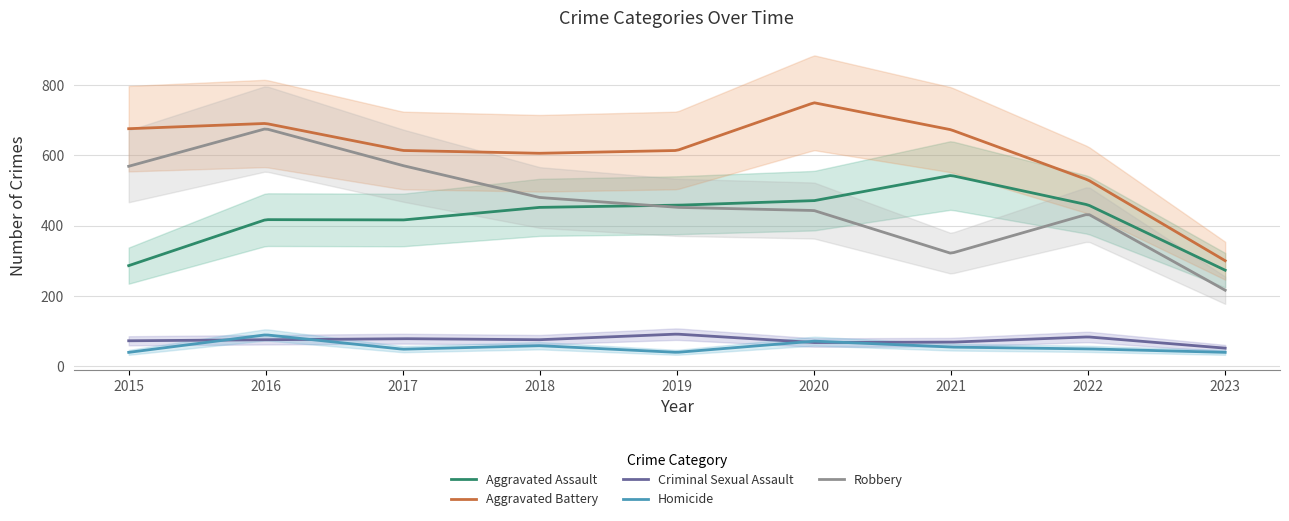

What are all the series names shown in the legend?

Aggravated Assault, Aggravated Battery, Criminal Sexual Assault, Homicide, Robbery